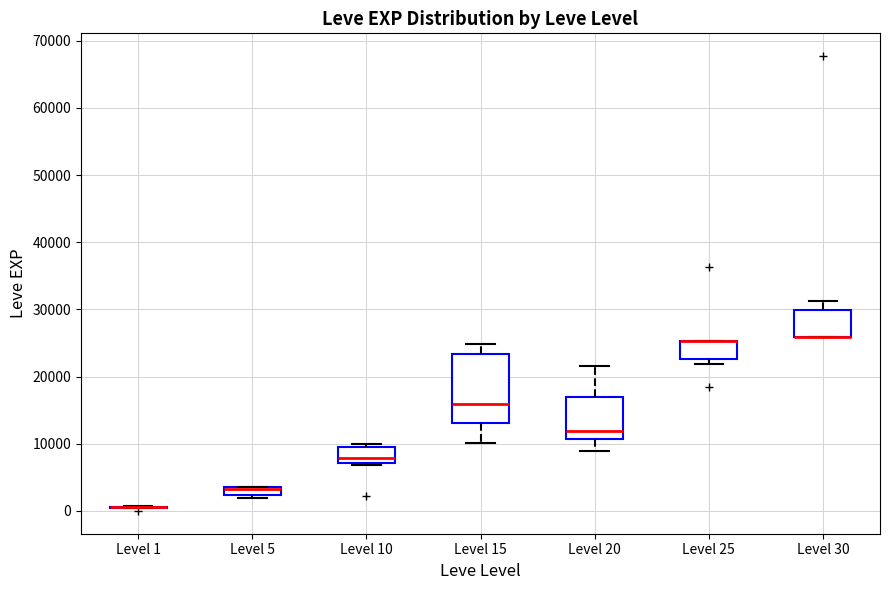

Where does the median line of the box for Level 20 sit on the y-axis? The values are not printed on the chart, so give them approximately, as read against the axis.

12000